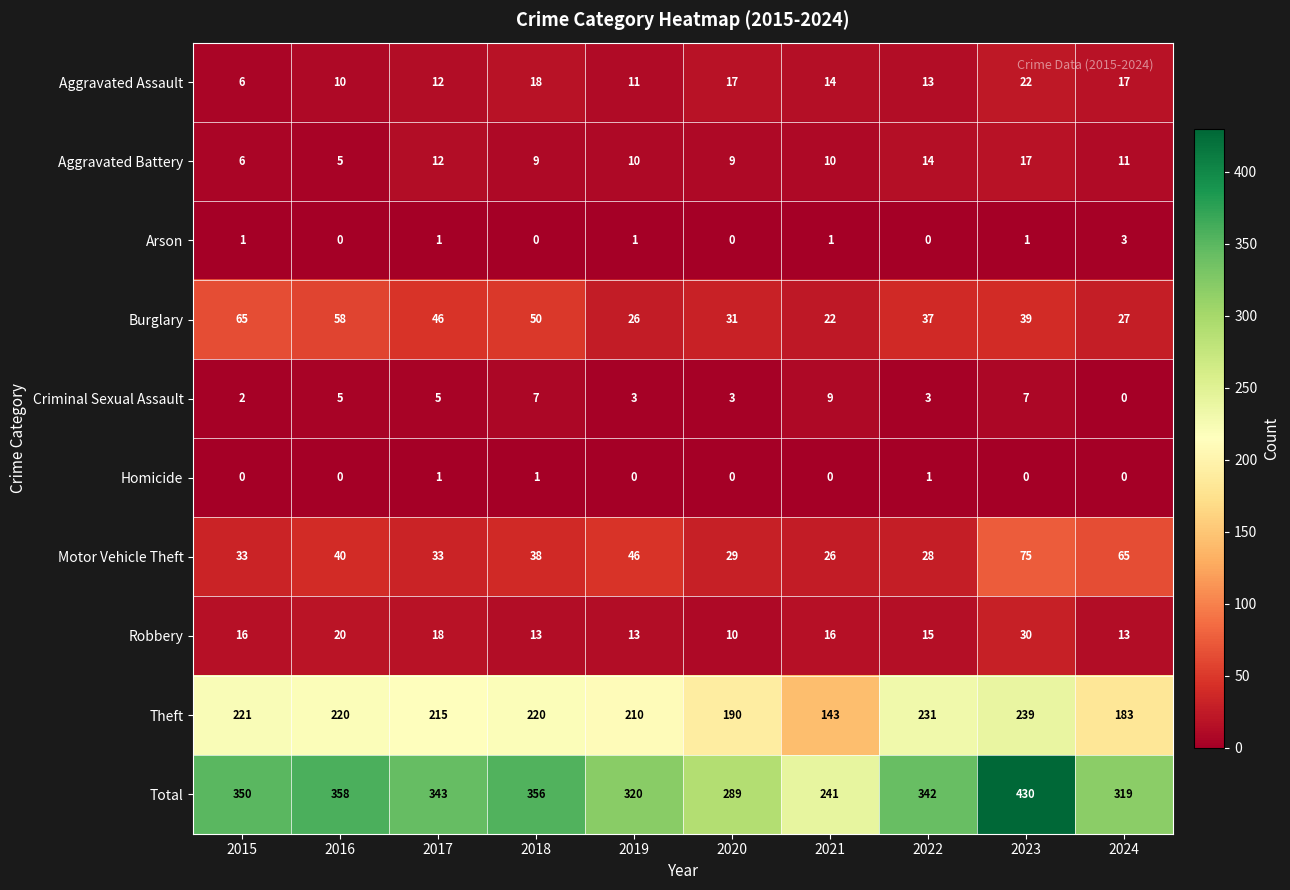

What is the difference between the maximum and second lowest values in the Motor Vehicle Theft series?

47